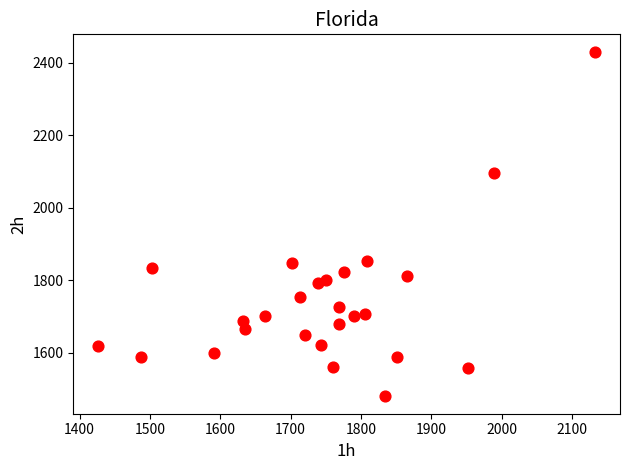

What is the range of X values (max minus min)?

706.4